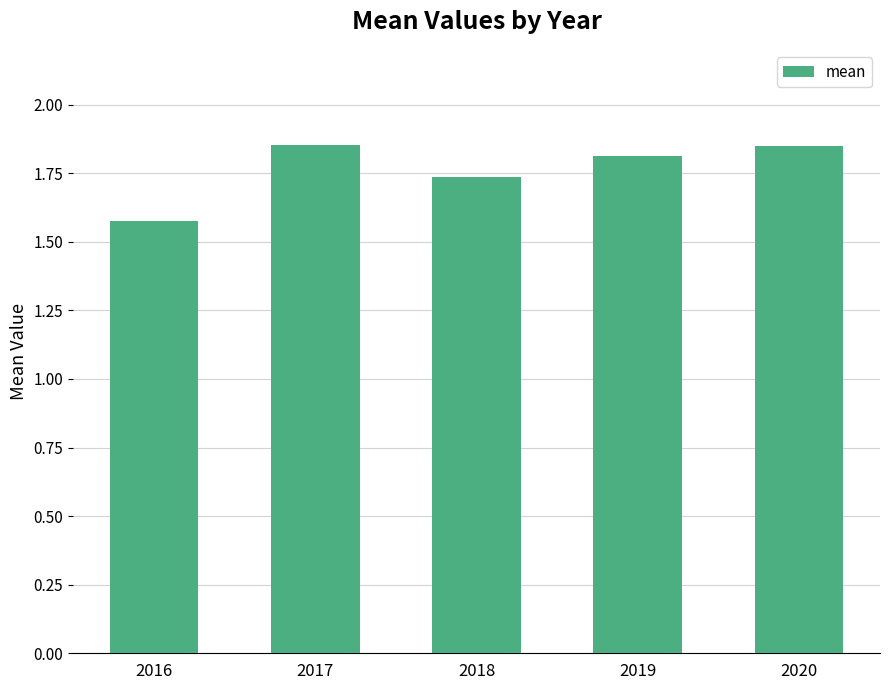

What is the value of the 4th bar from the left?

1.8